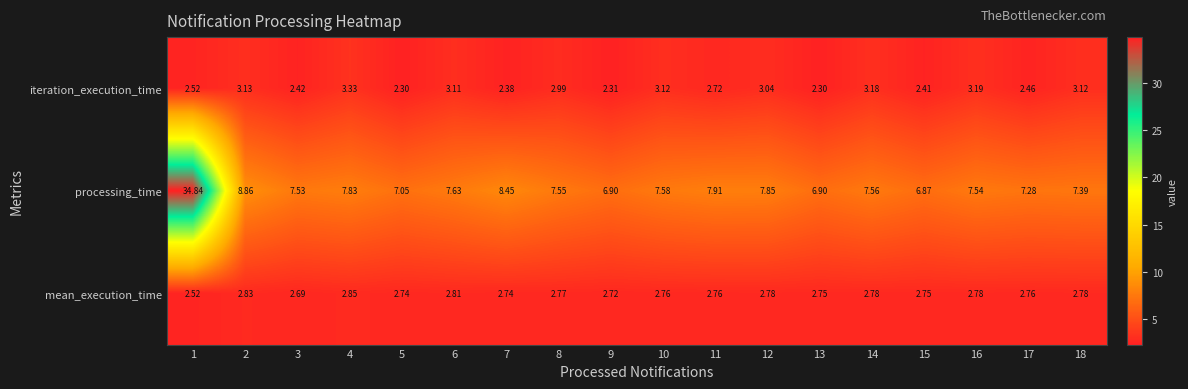

List the series in order of their peak value, lowest first.

mean_execution_time, iteration_execution_time, processing_time